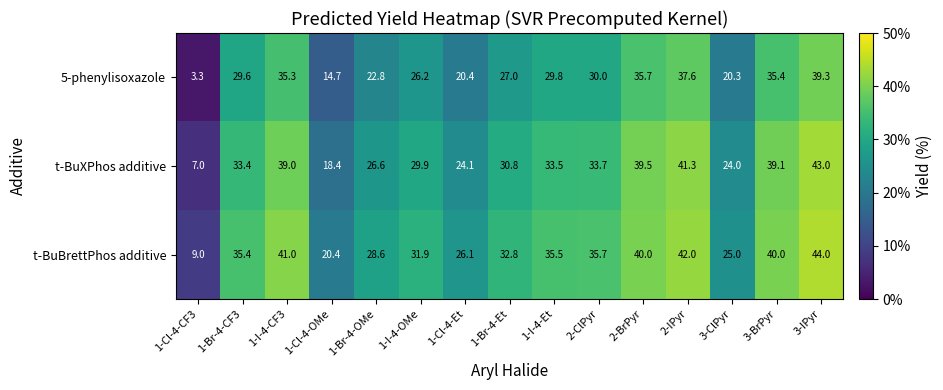

What is the difference between the highest and lowest values at 2-ClPyr?

5.7